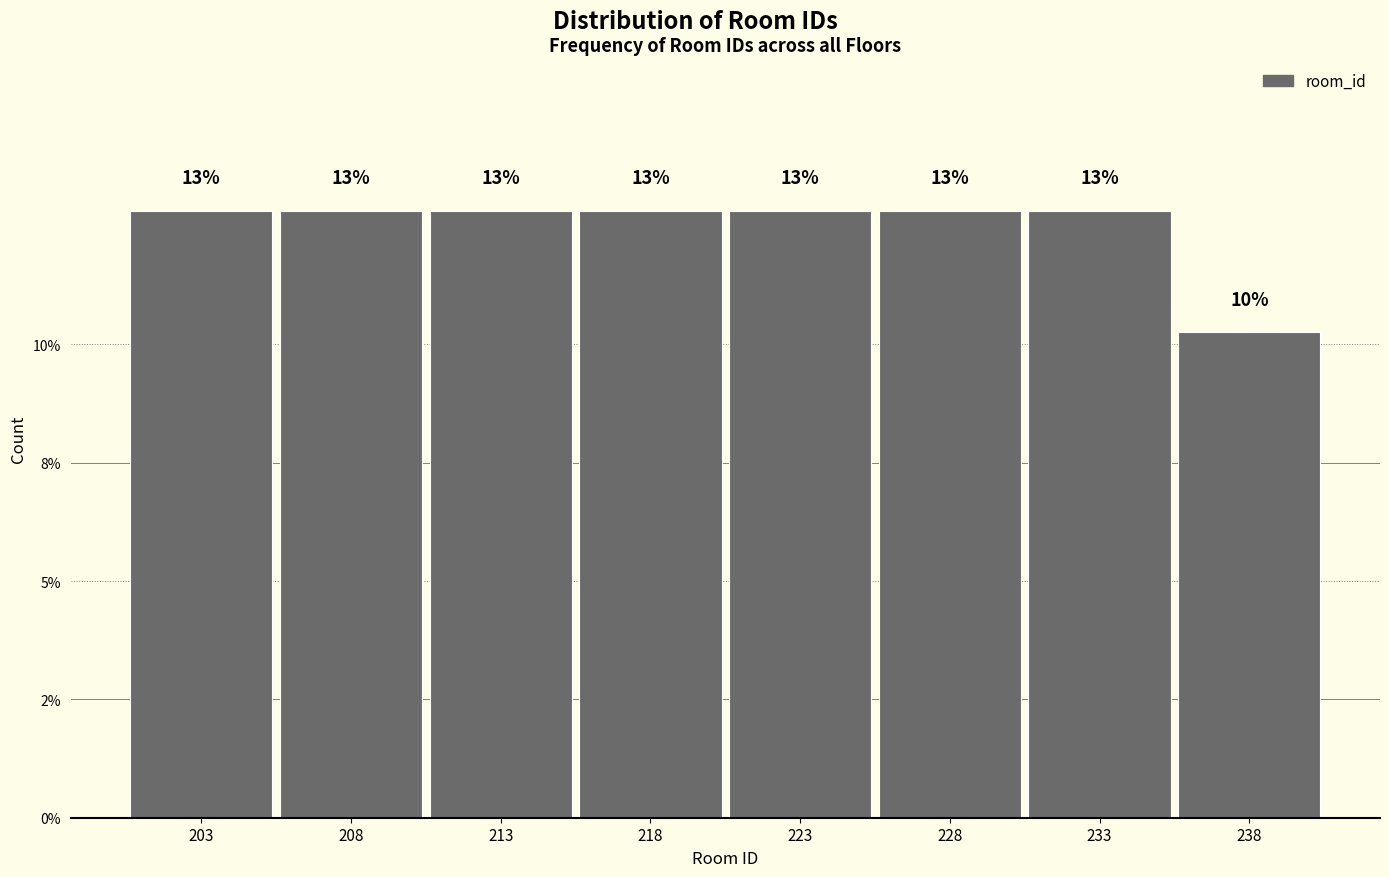

Does the chart contain any negative values?

No